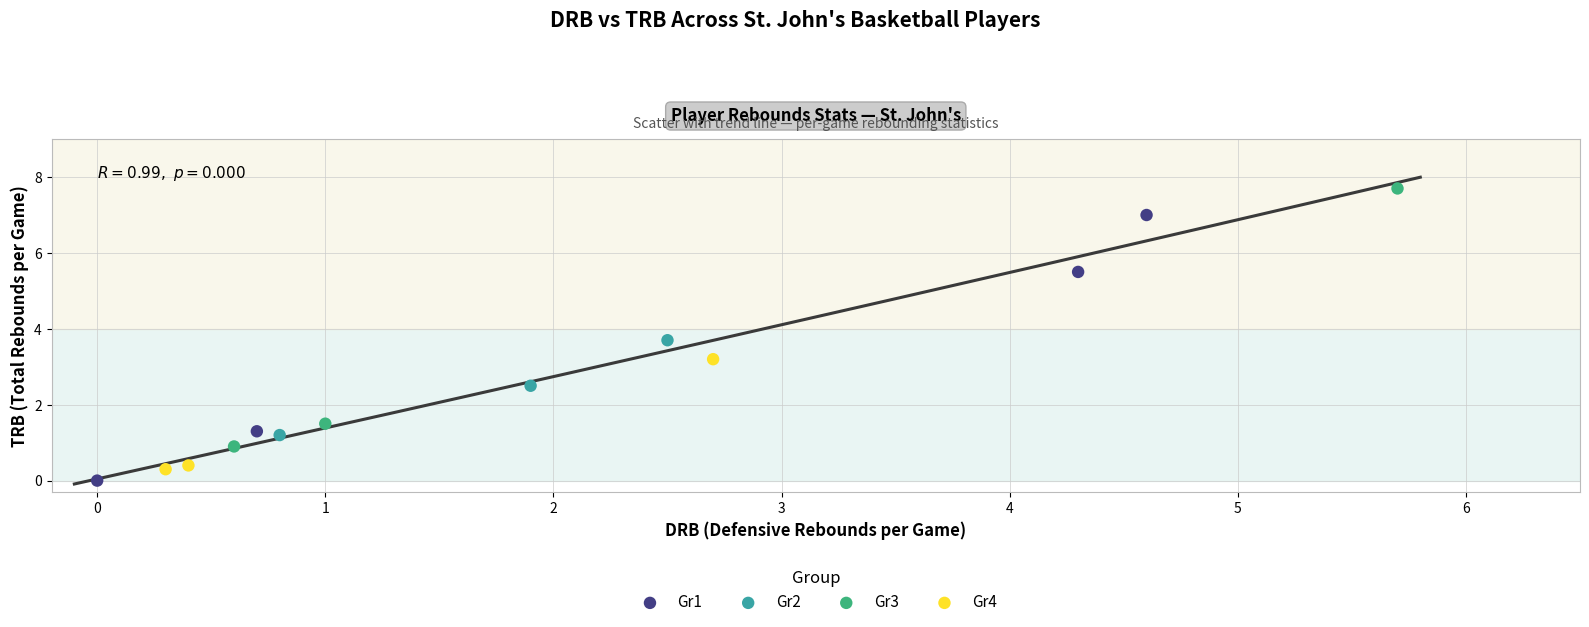

Which series has the widest spread of Y values?

Gr1